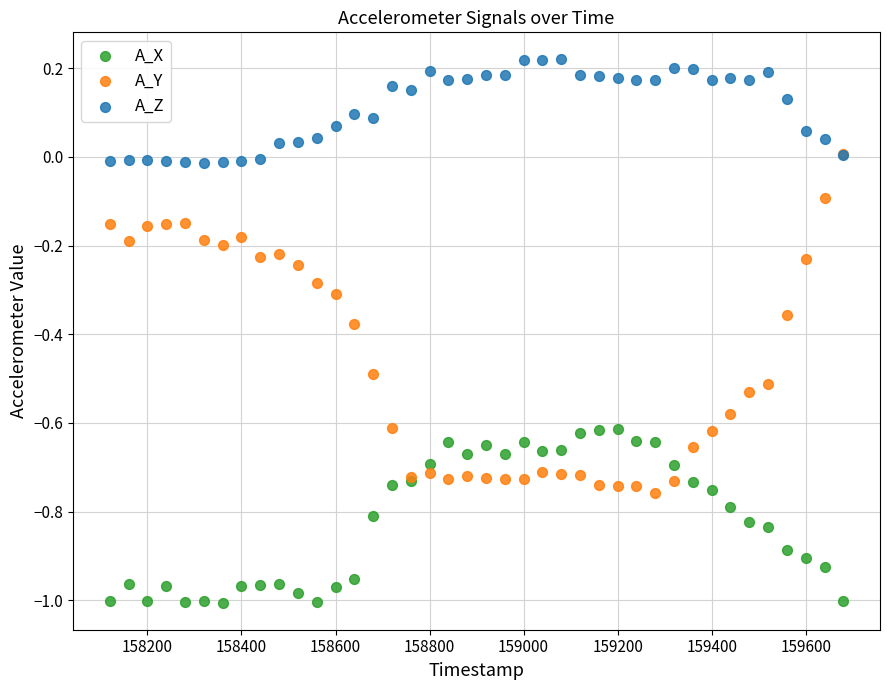

Which series has the widest spread of Y values?

A_Y